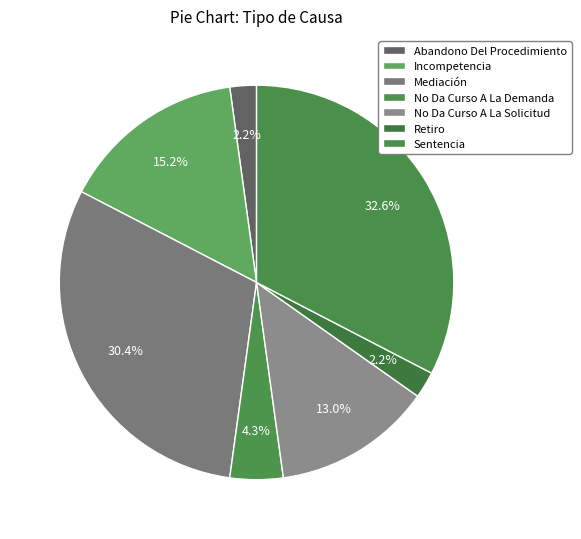

To the nearest percent, what percentage of the pie is Mediación?

30%